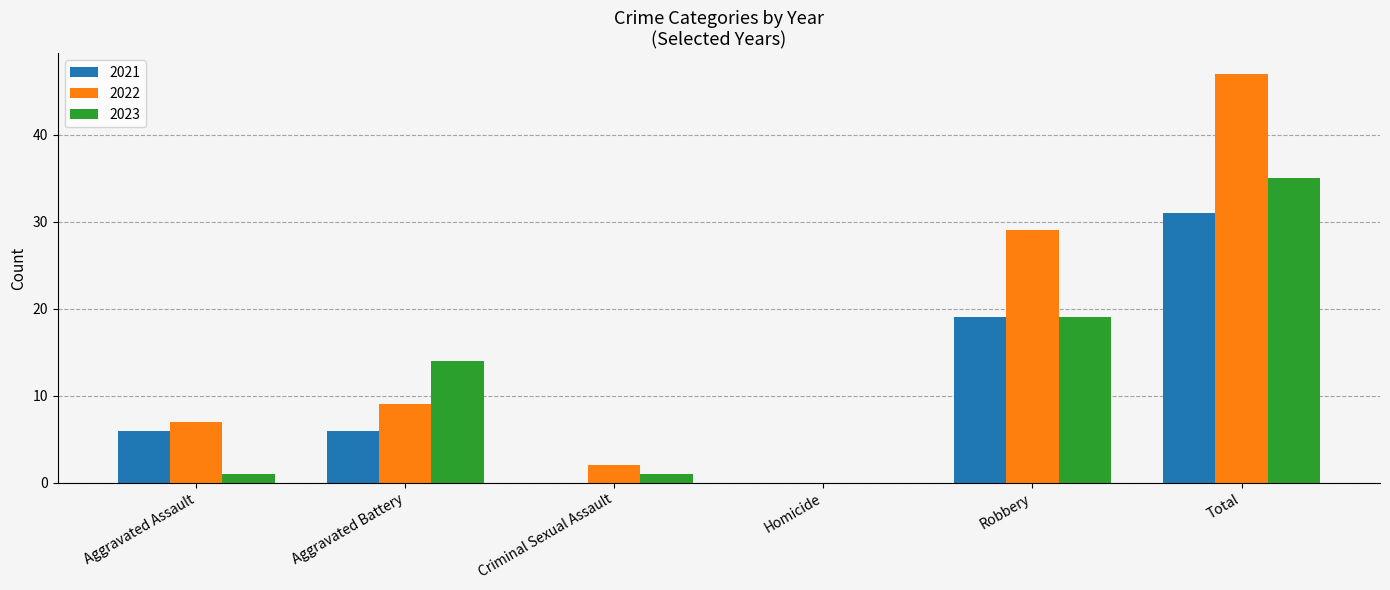

Which series has the largest total across all categories?

2022